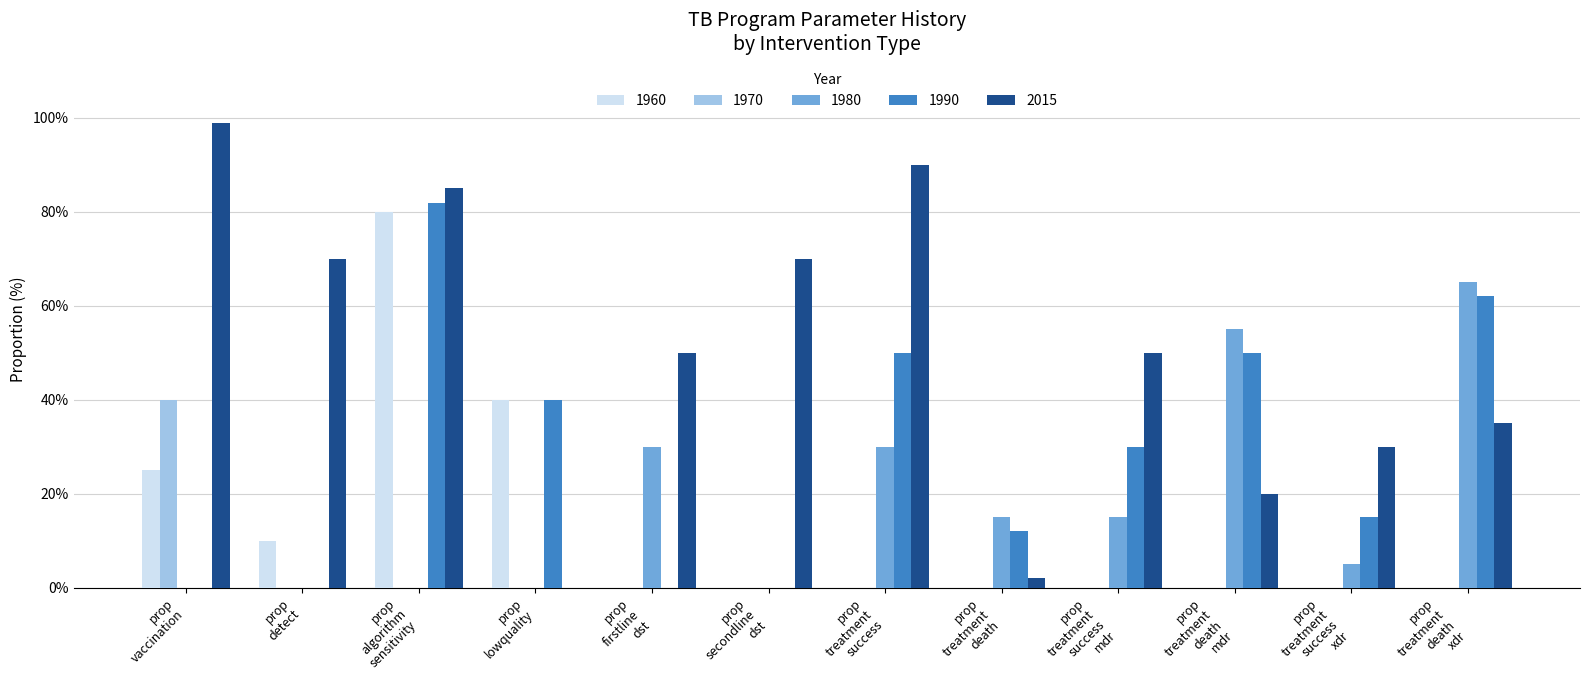

What is the highest value of the 1970 series?

40